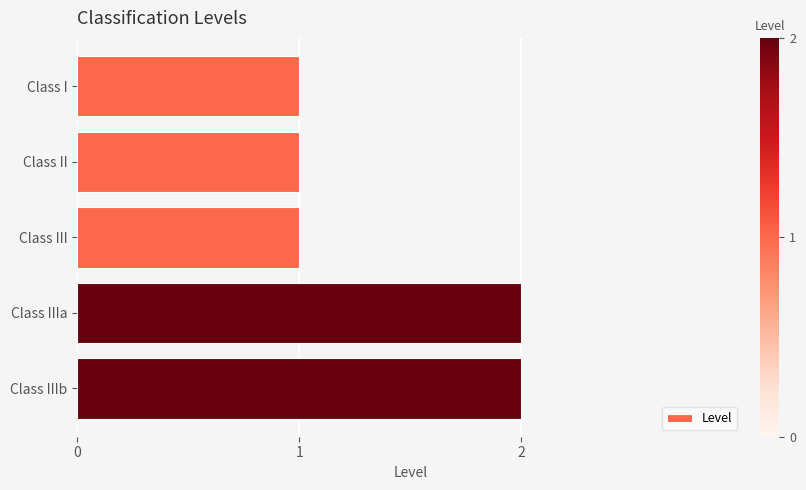

What is the maximum value shown in the chart?

2